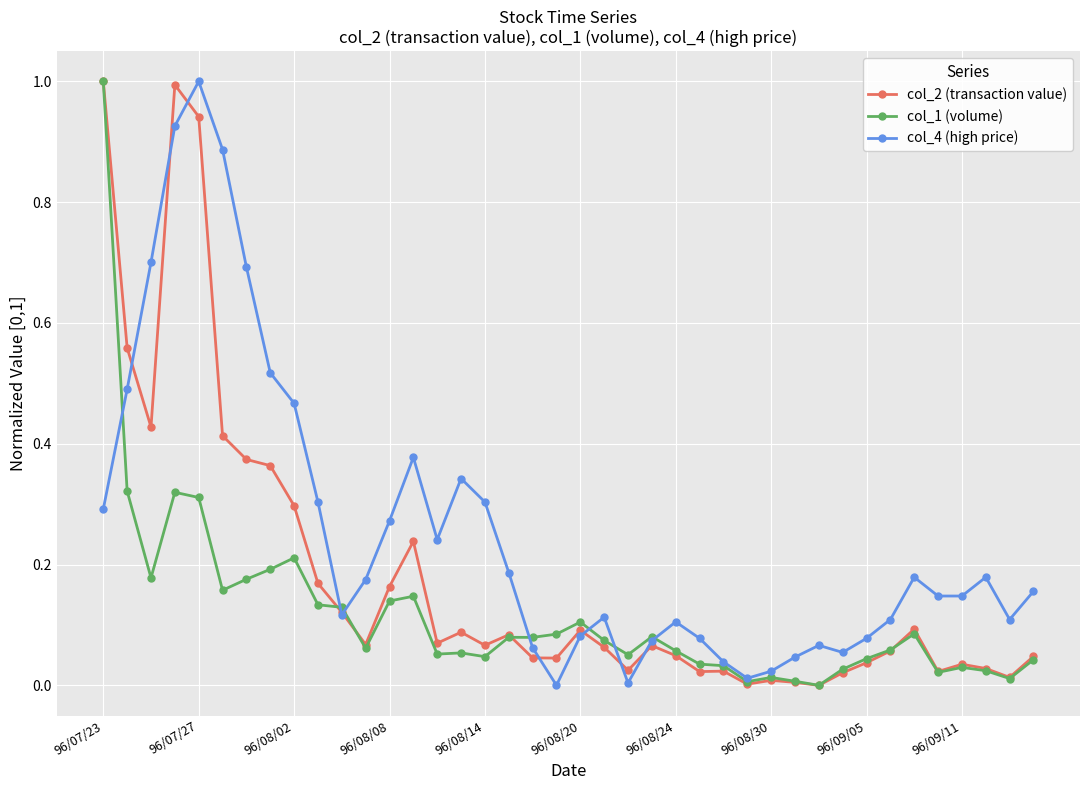

List the series in order of their overall mean, lowest first.

col_1 (volume), col_2 (transaction value), col_4 (high price)